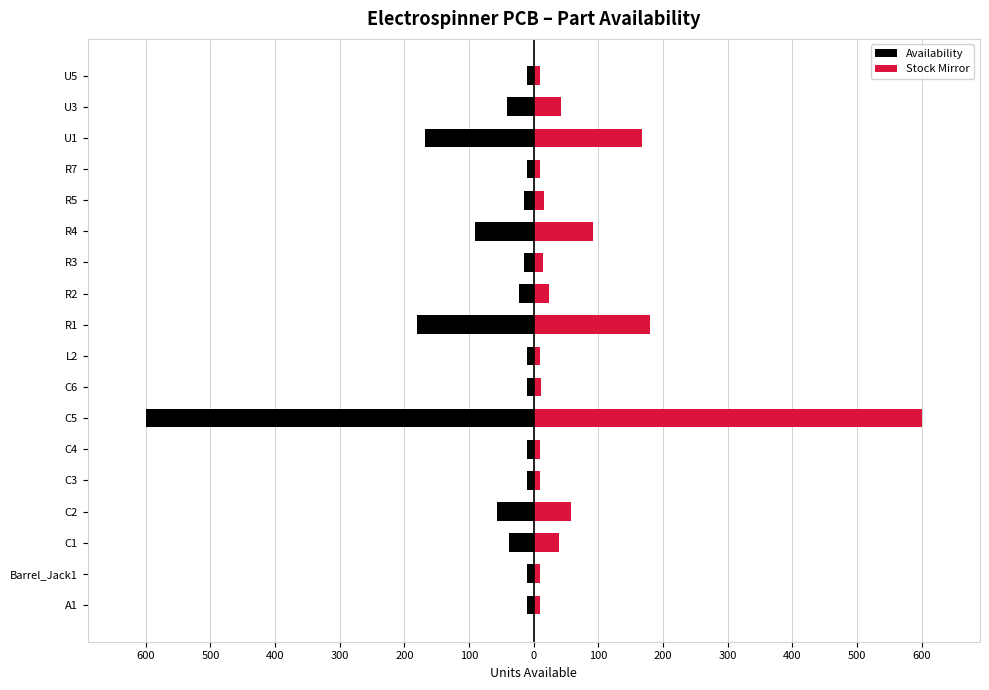

Count the number of categories in the chart.

18